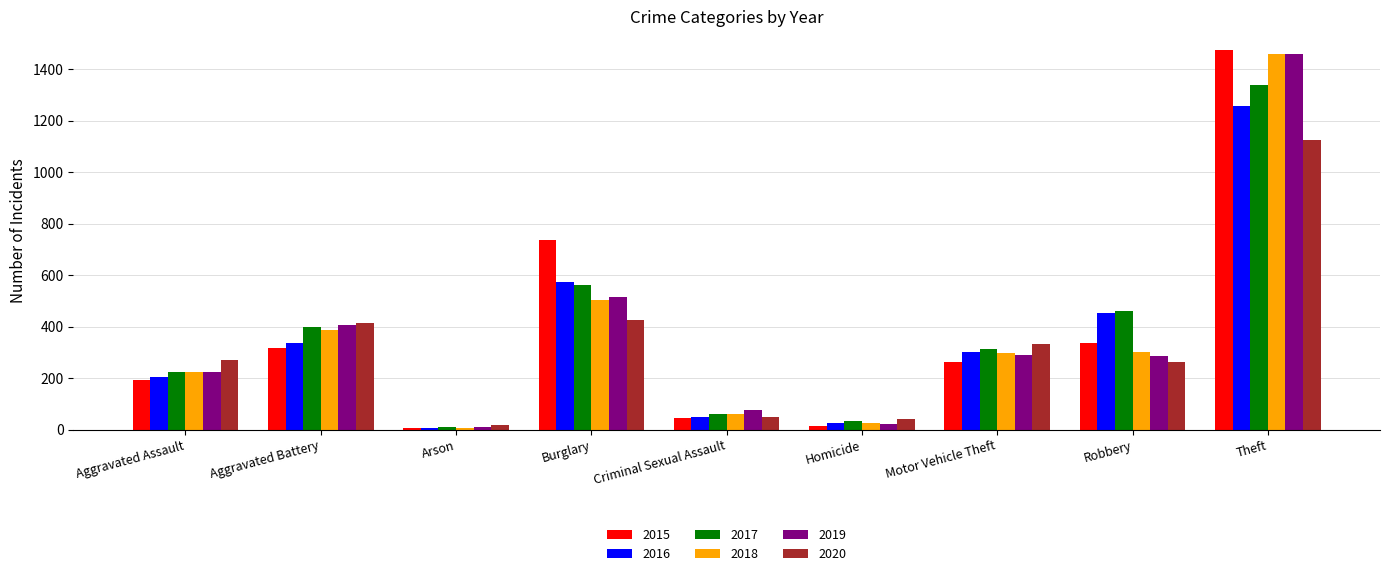

What is the sum of the 2019 values at Aggravated Battery and Homicide?

429